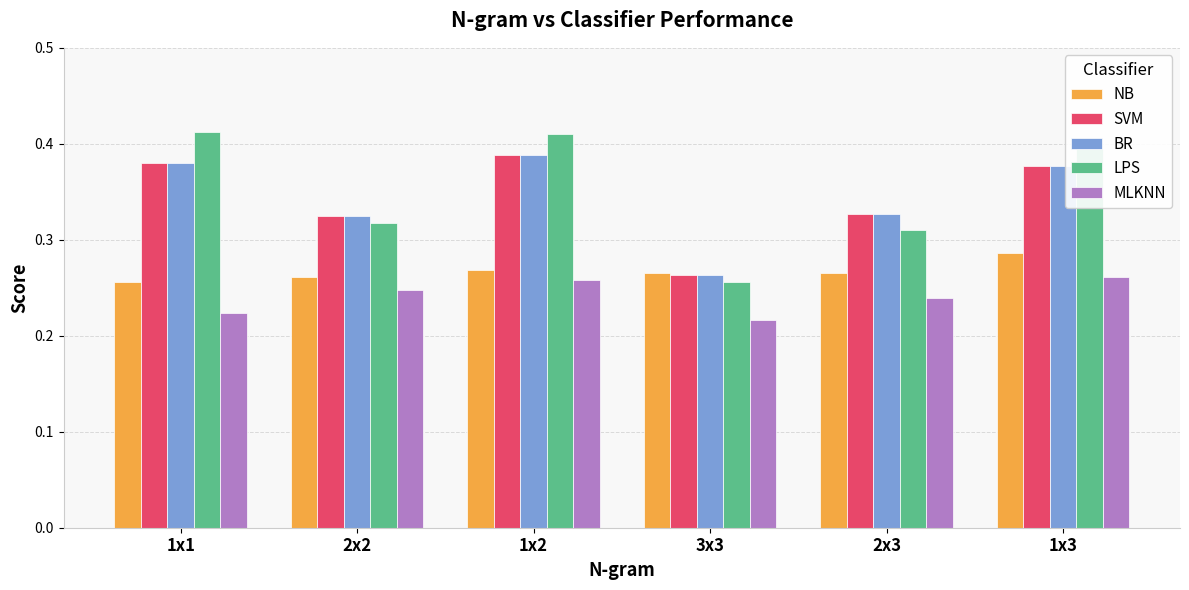

What is the sum of the SVM values at 3x3 and 2x2?

0.6